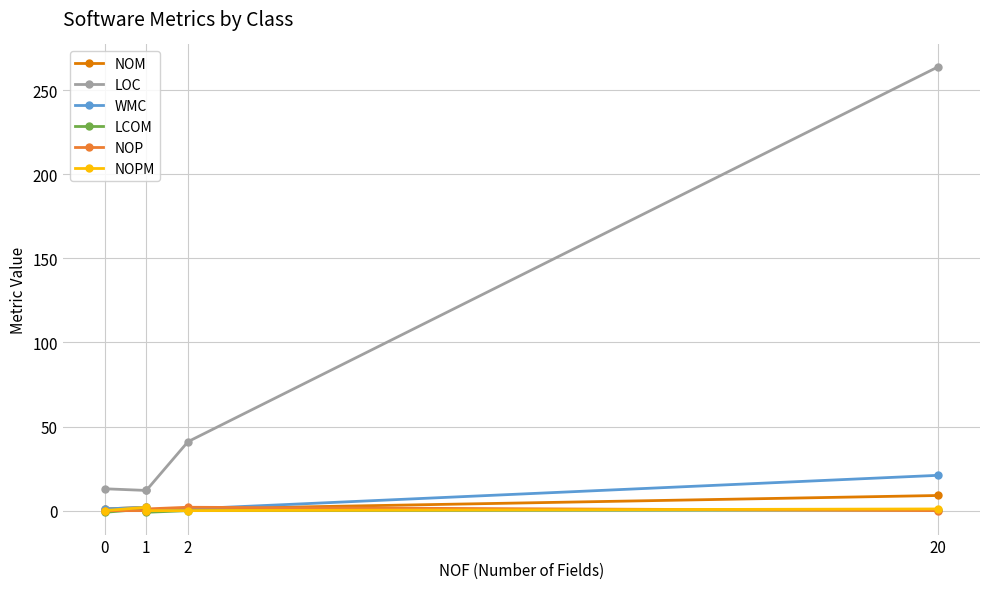

True or false: LOC and NOP cross at least once.

False